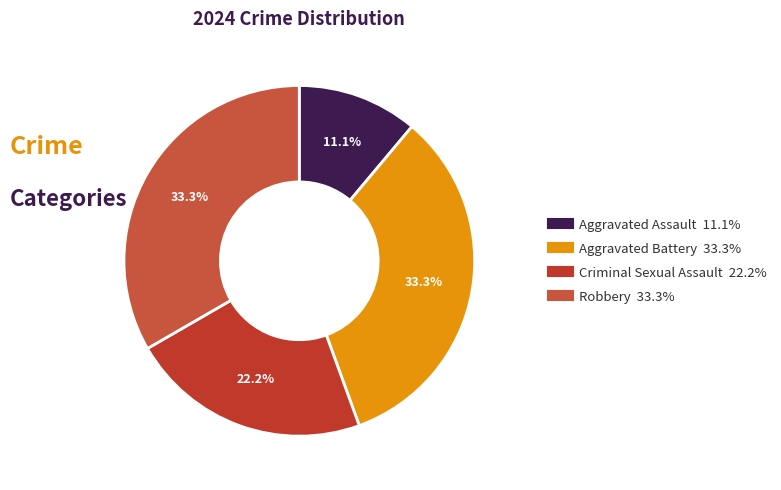

How many slices are in this pie chart?

4